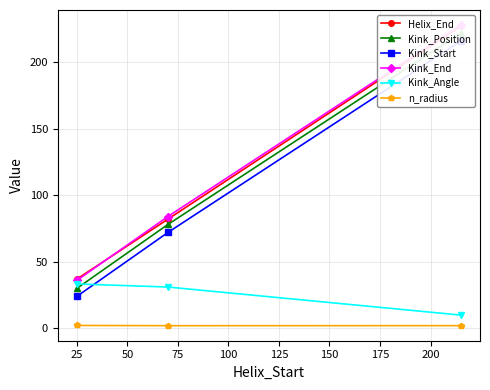

How many data points in Kink_Angle are above 30?

2